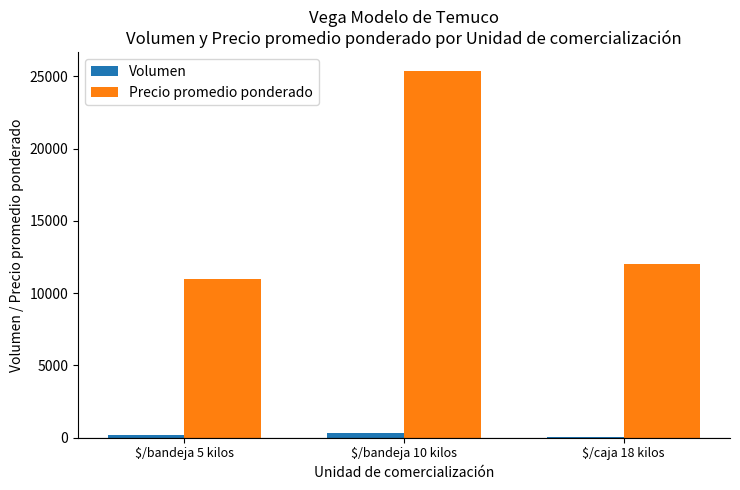

What is the maximum value shown in the chart?

25400